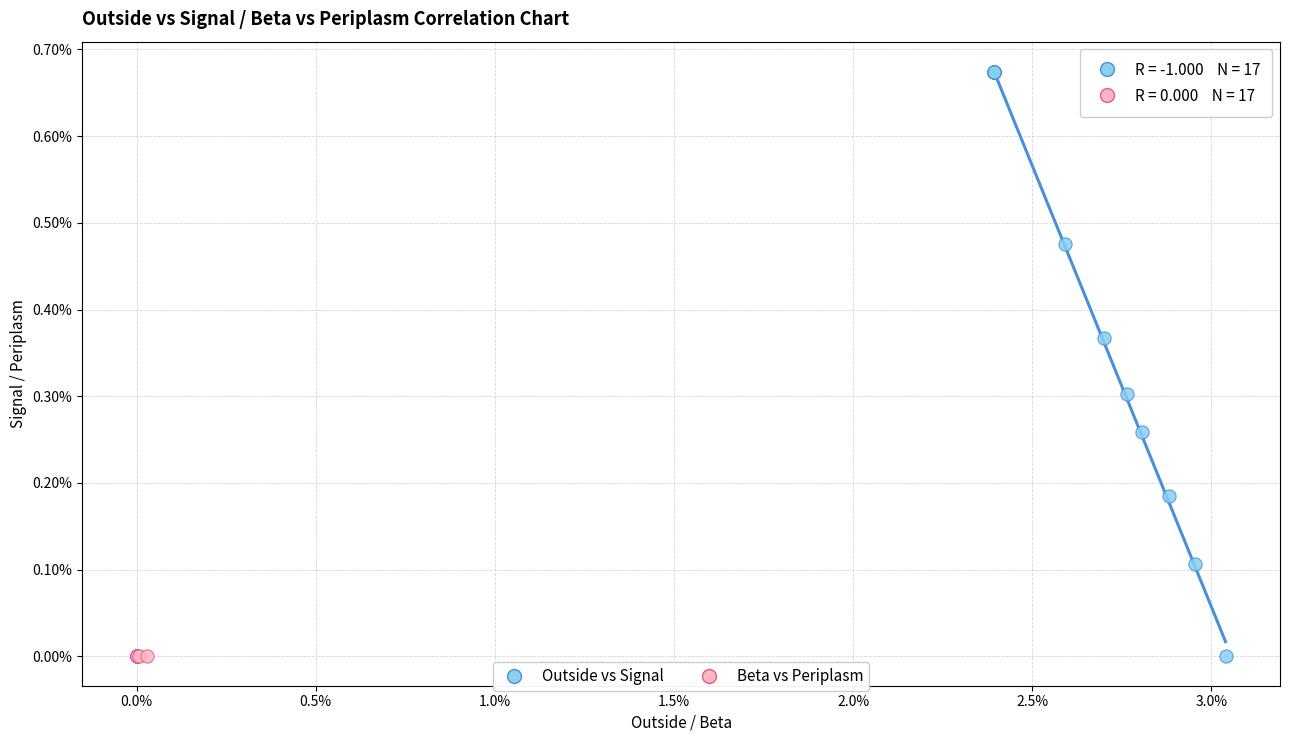

Which series reaches the maximum Y coordinate?

Outside vs Signal